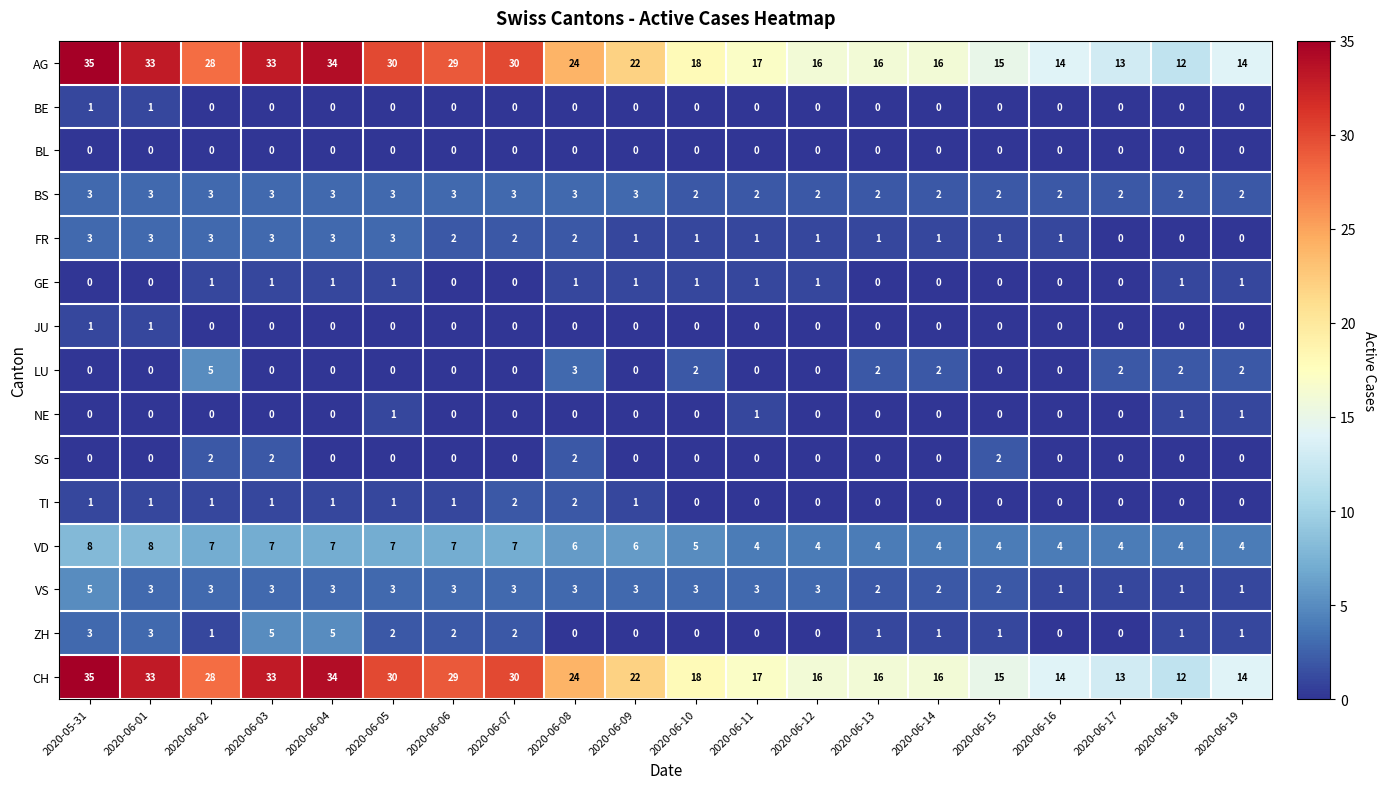

At which category is the sum across all series the highest?

2020-05-31